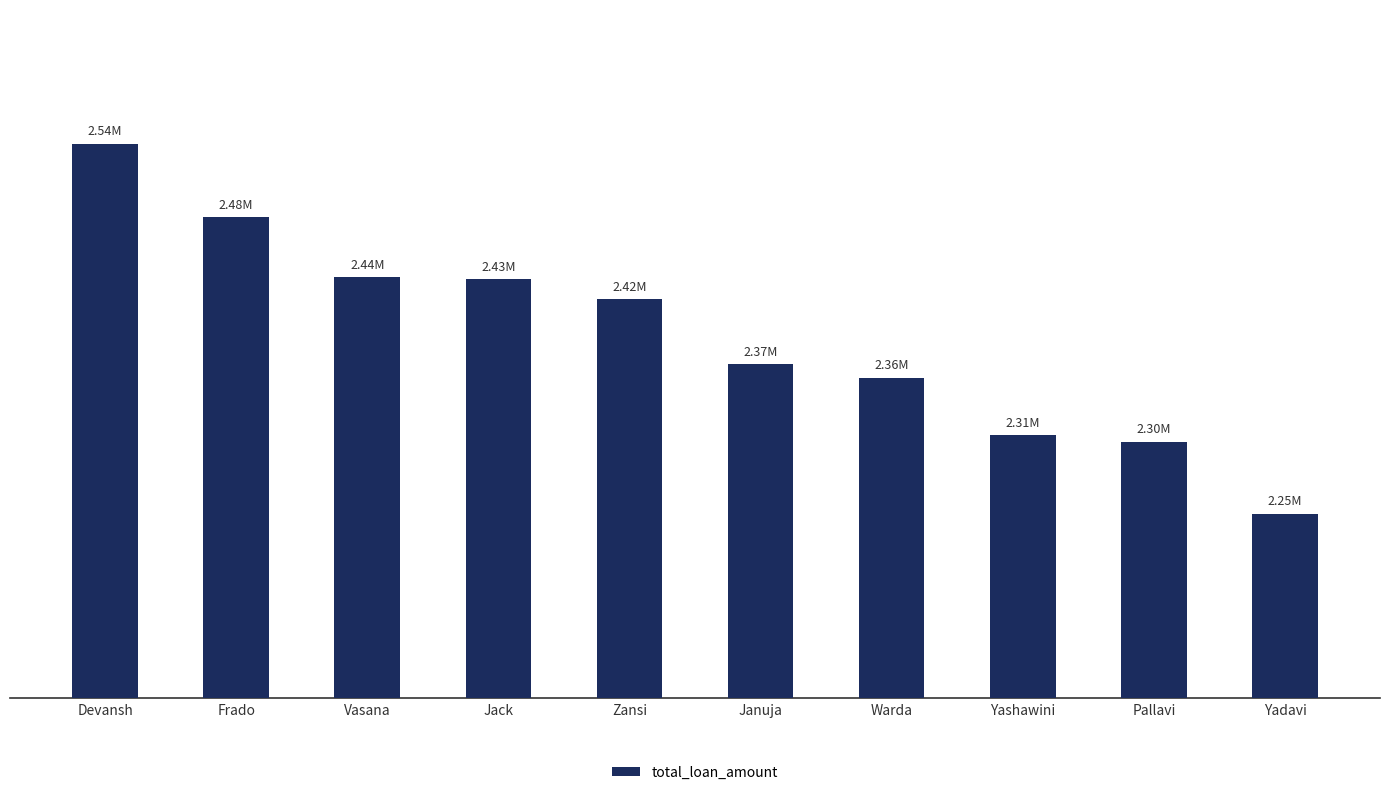

What is the label of the 3rd bar from the right?

Yashawini